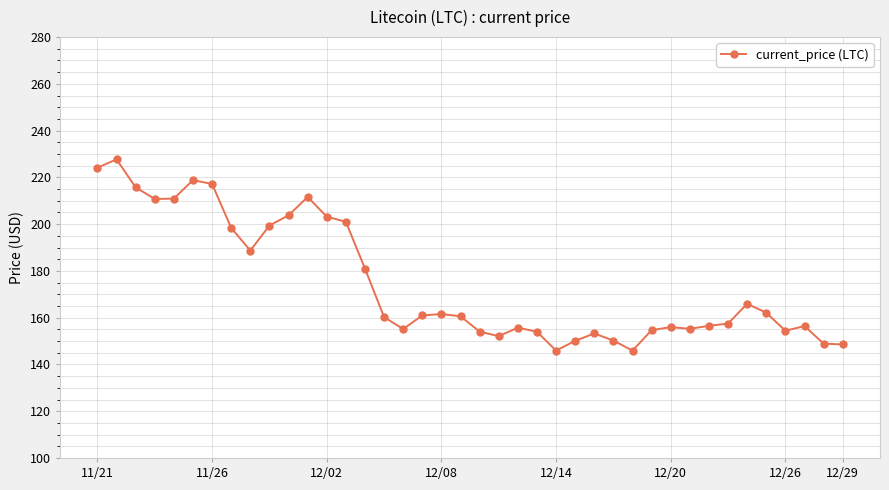

How many series are shown in this chart?

1